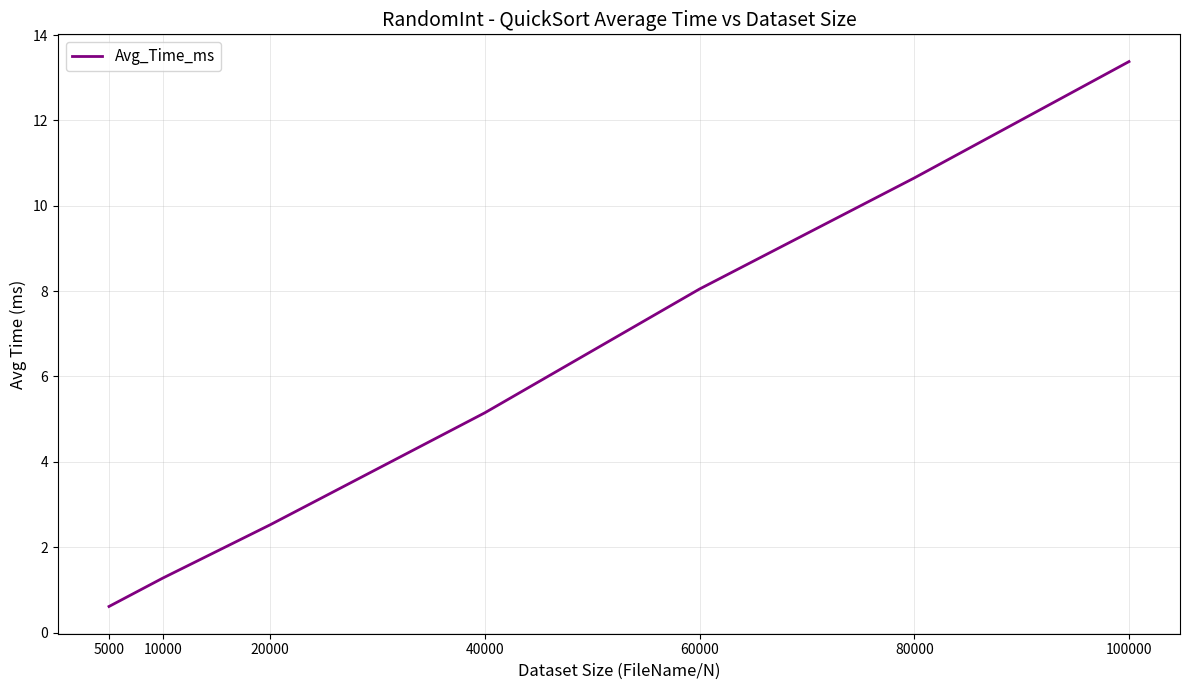

Where does the data first go above 5?

40000